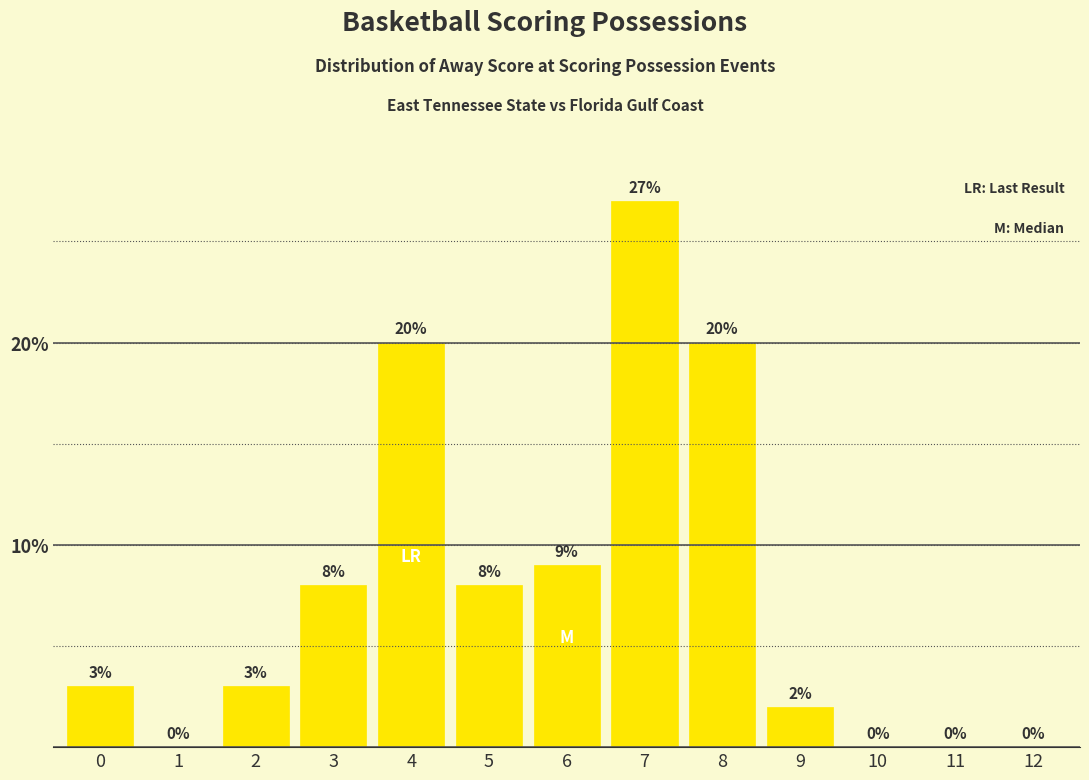

Between 5 and 1, which is larger?

5